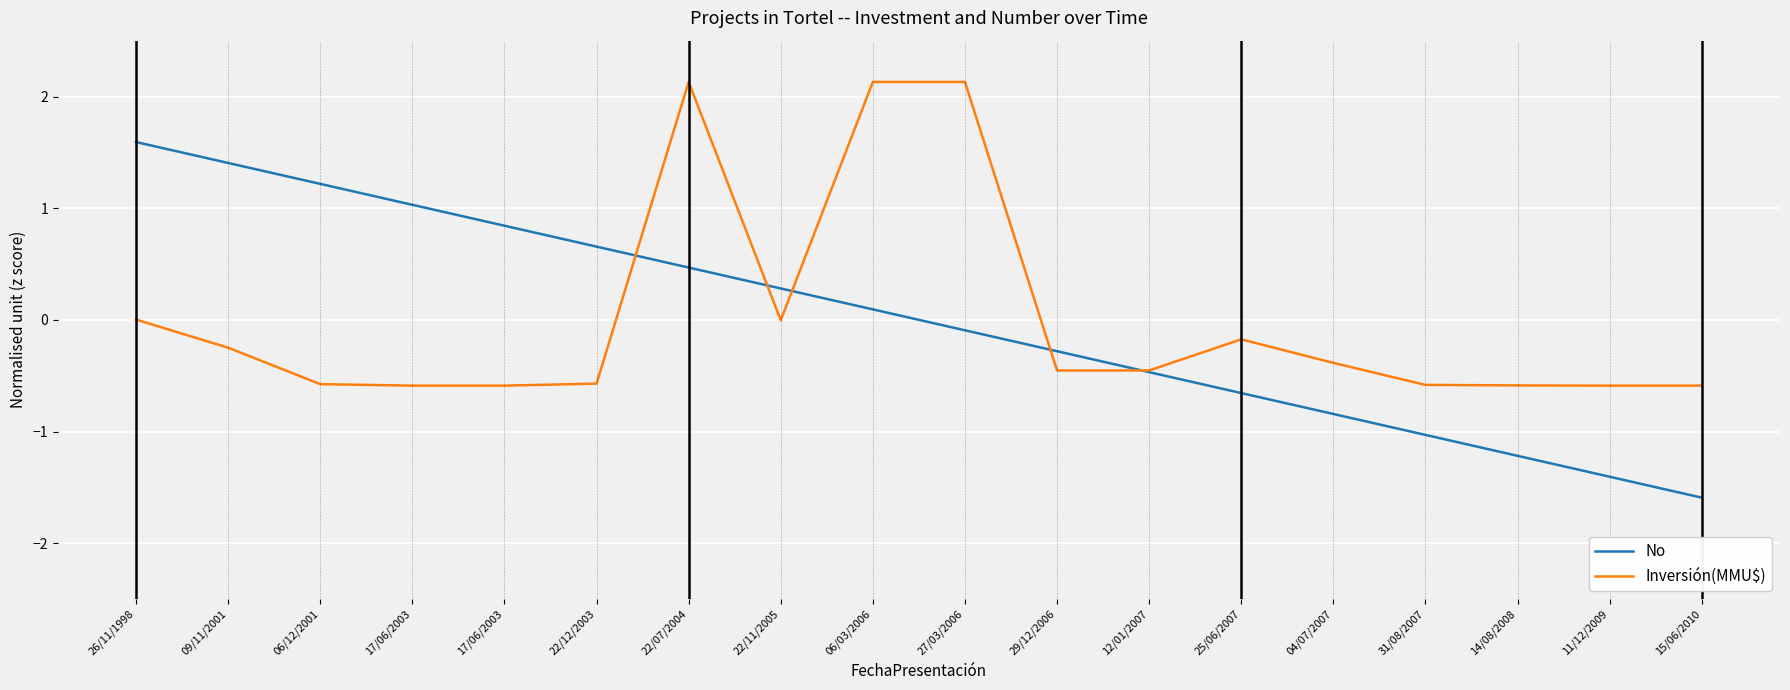

How many series are shown in this chart?

2